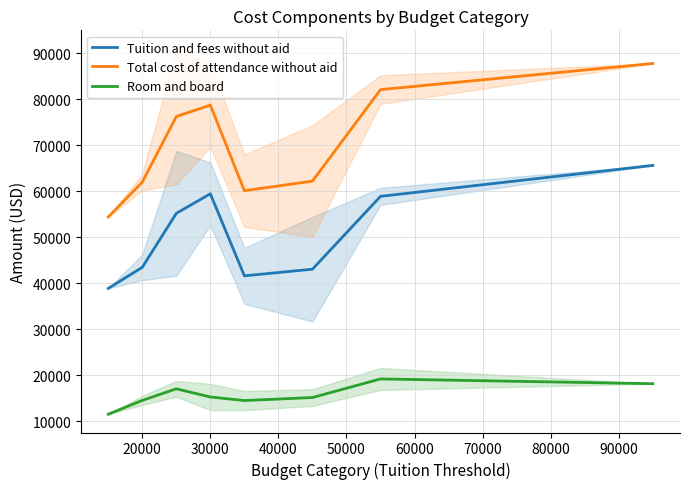

The Room and board series shows 30280.8 at 30000. True or false?

False